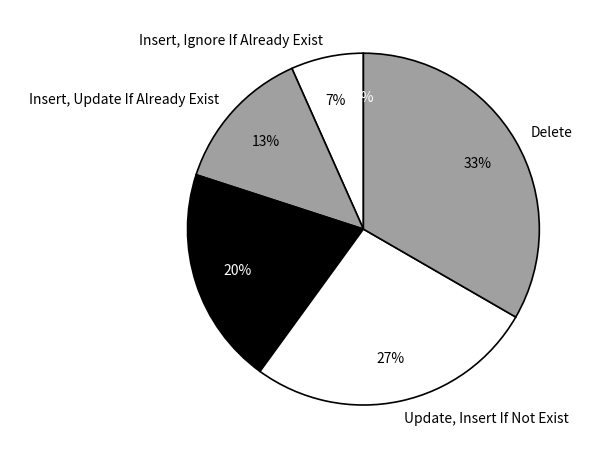

Does Ignore represent more than half of the total?

No